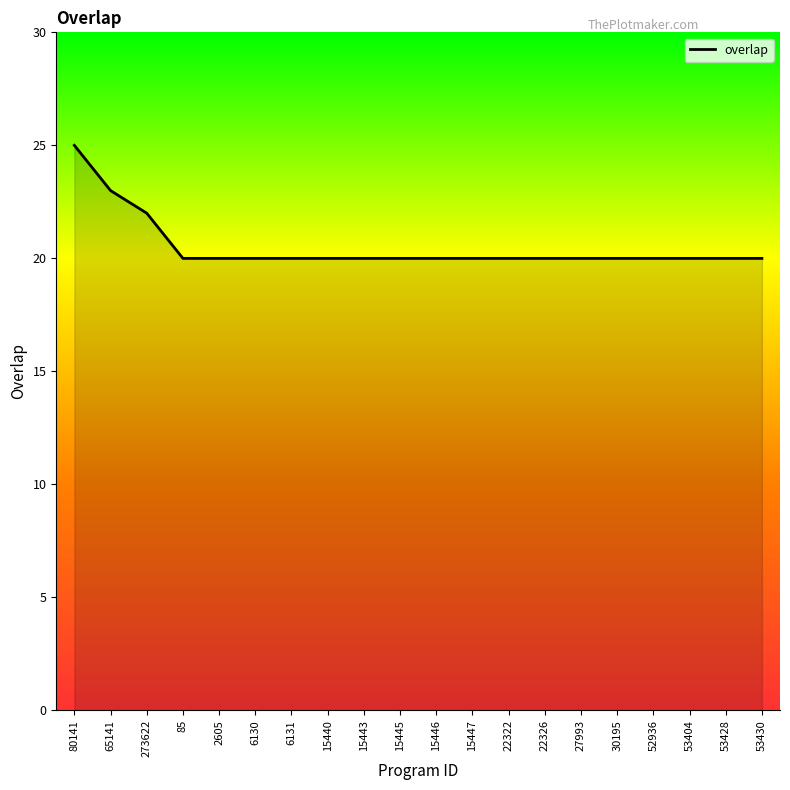

Is it true that the value at 85 is 20?

True